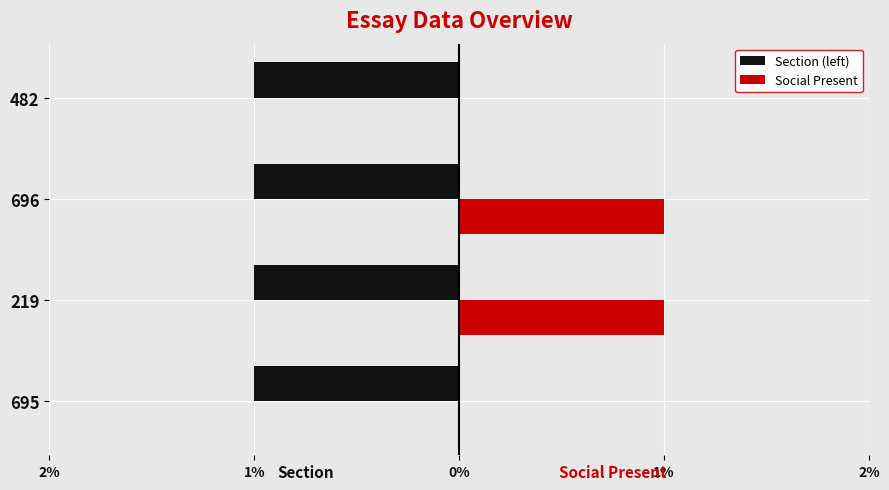

How many series are shown in this chart?

2